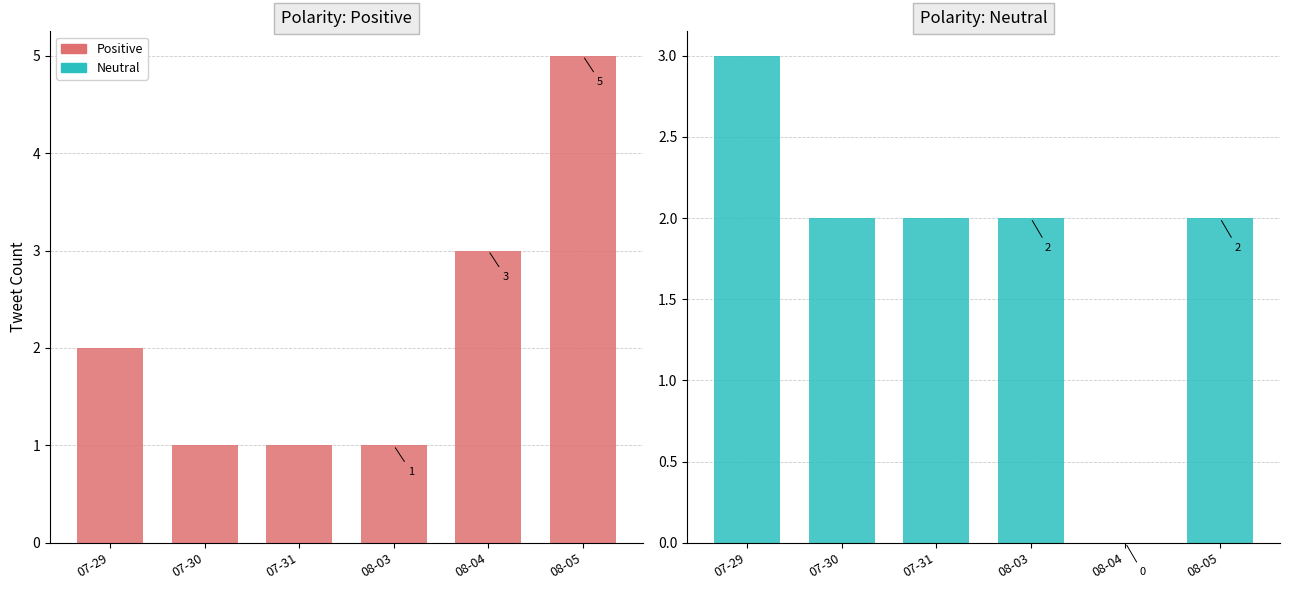

Between 07-31 and 08-03, which is larger?

07-31